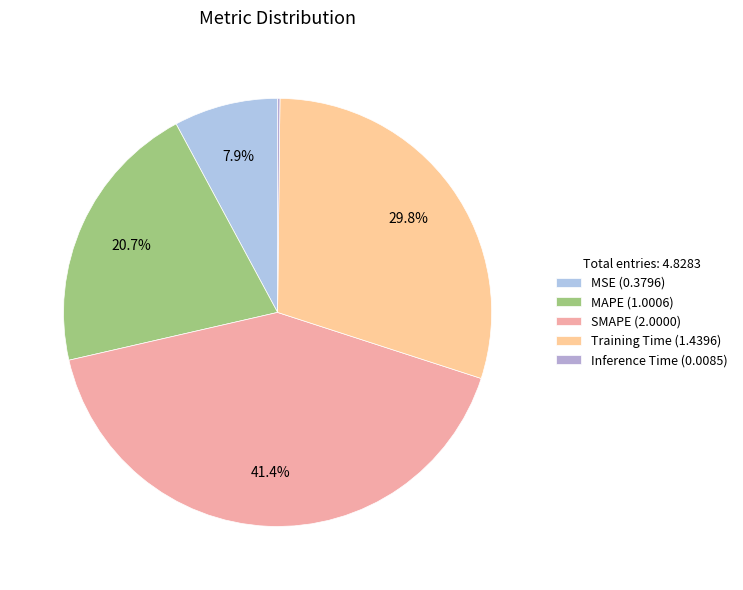

Is it true that MAPE is 21% of the pie?

True